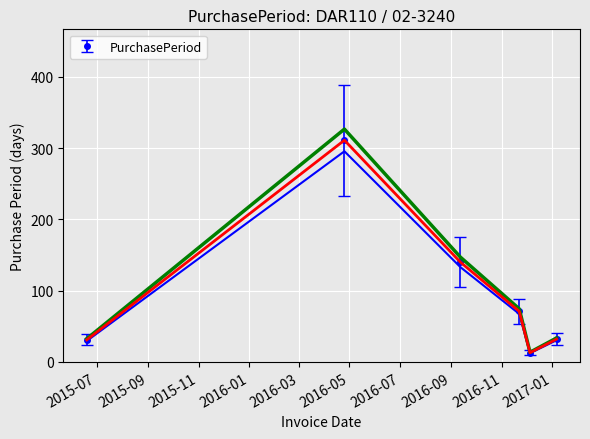

How many interior local valleys (lower than both neighbors) does the data have?

1